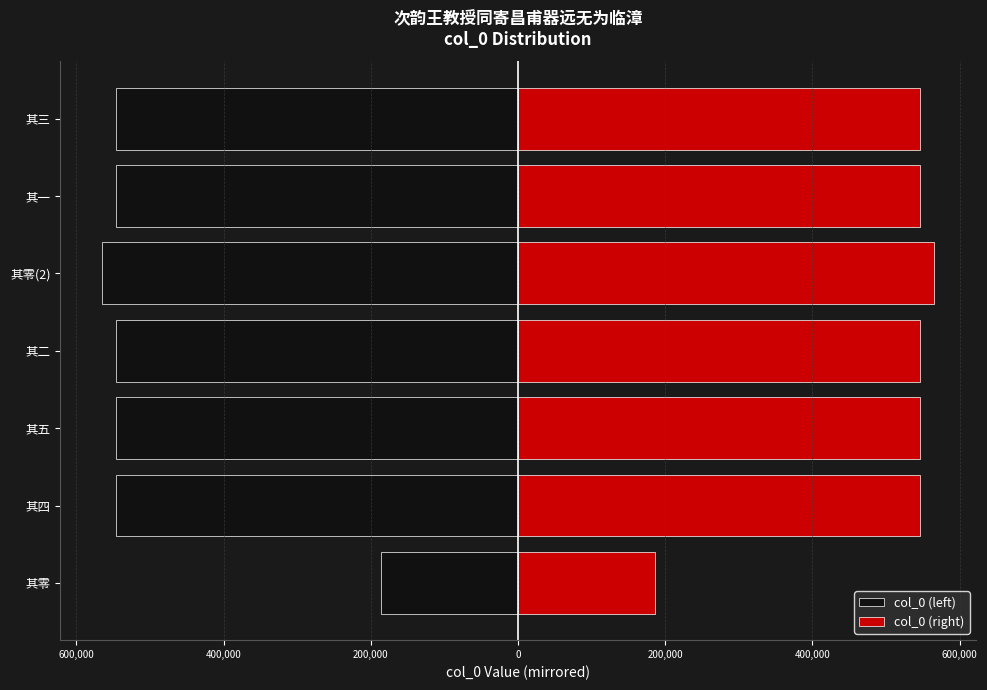

True or false: col_0 (right) has a value of 773015.2 at 其五.

False